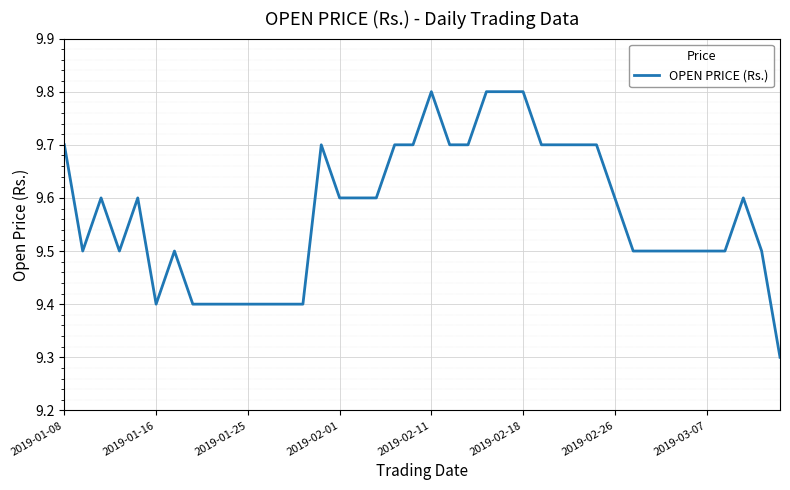

What is the difference between the maximum and minimum values?

0.5